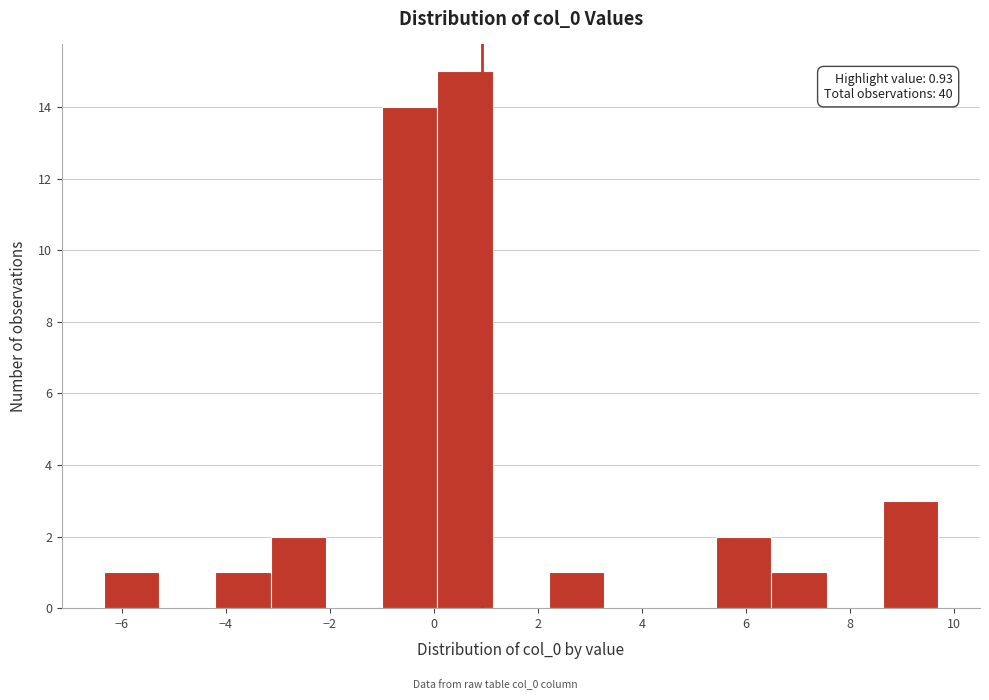

Which range on the x-axis has the tallest bar?

0.0 to 1.2